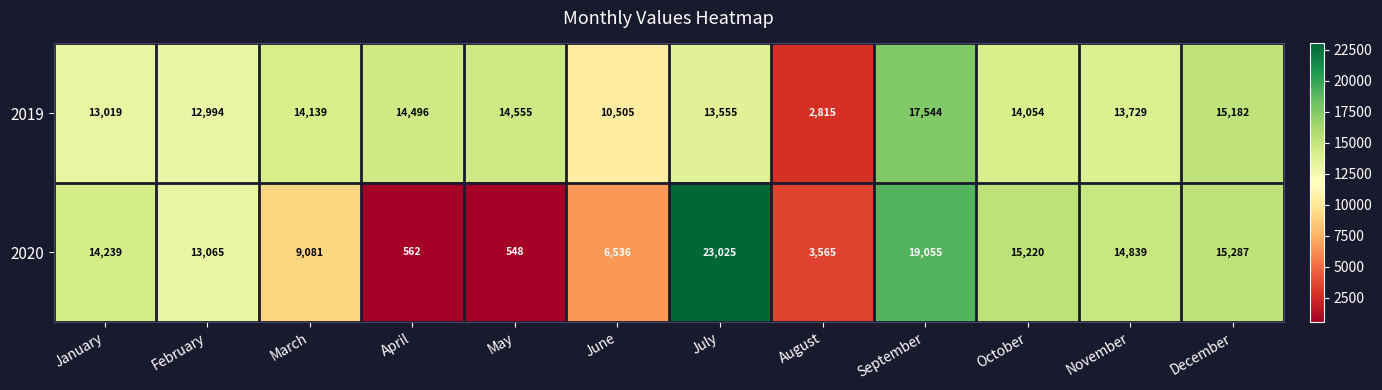

What is the sum of all 2020 values?

135022